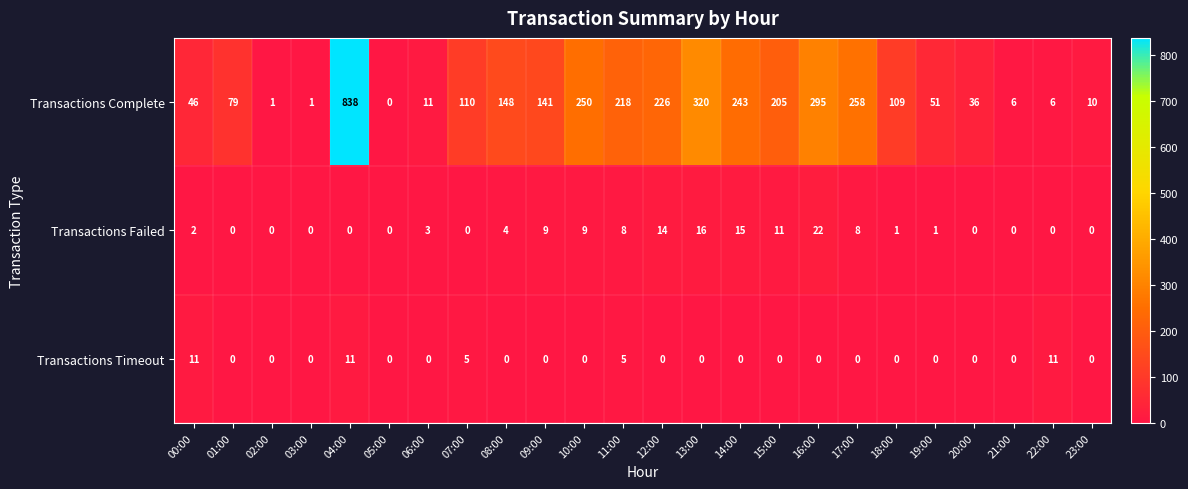

List the series in order of their peak value, highest first.

Transactions Complete, Transactions Failed, Transactions Timeout